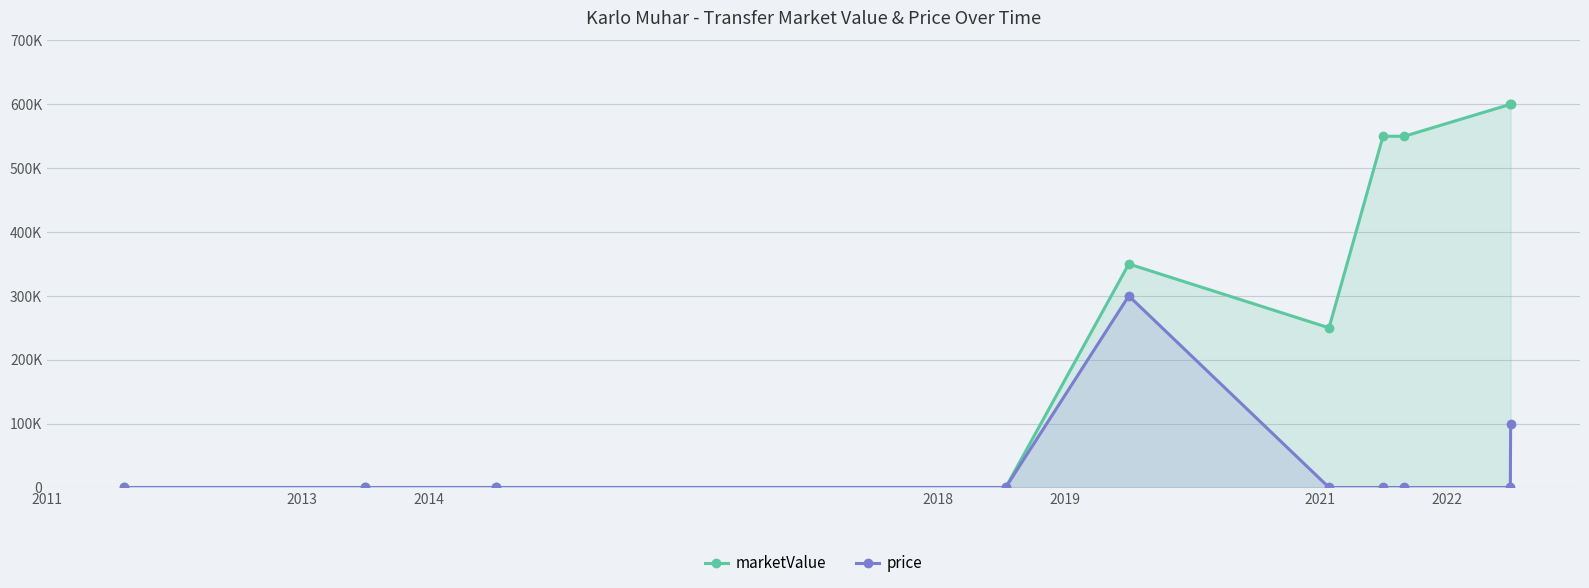

Which category has the highest value in the price series?

2019